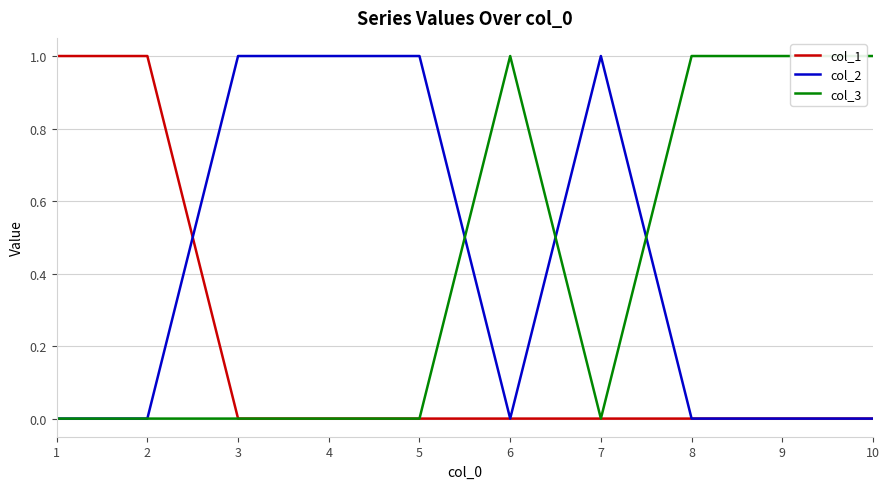

What is the total value across all series at 5?

1